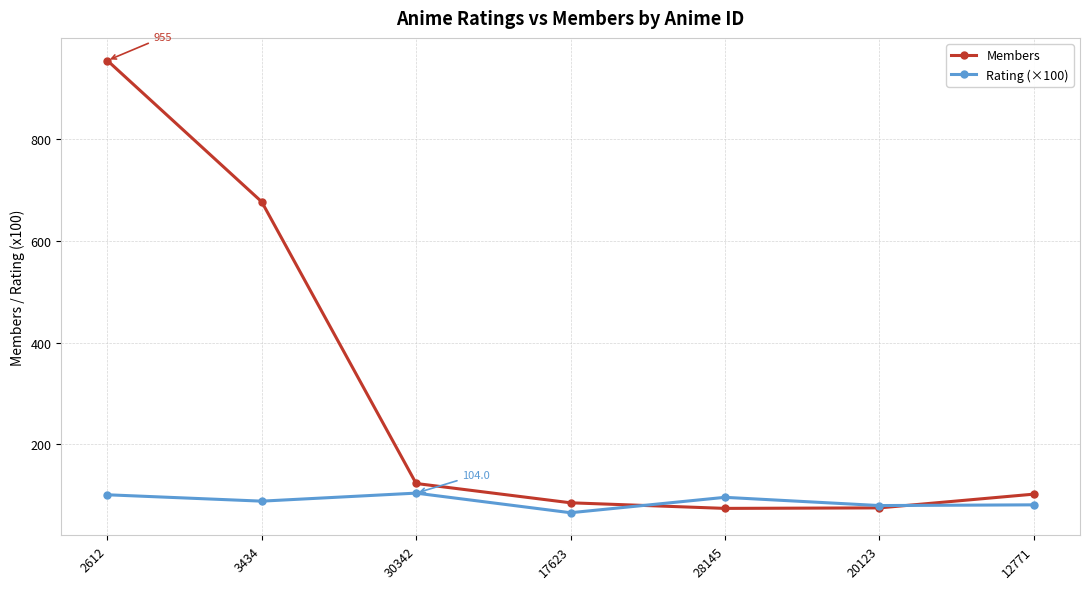

Which series has the largest total across all categories?

Members